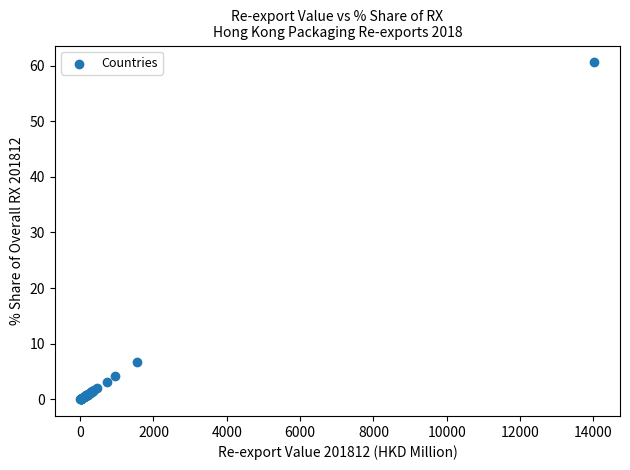

What Y value in the scatter plot is closest to 30?

6.7